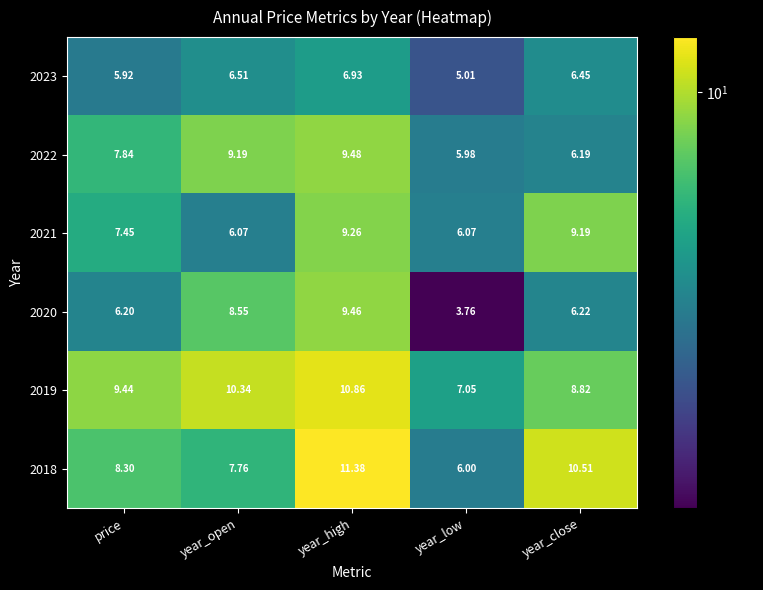

Which label corresponds to the smallest value in the chart?

year_low